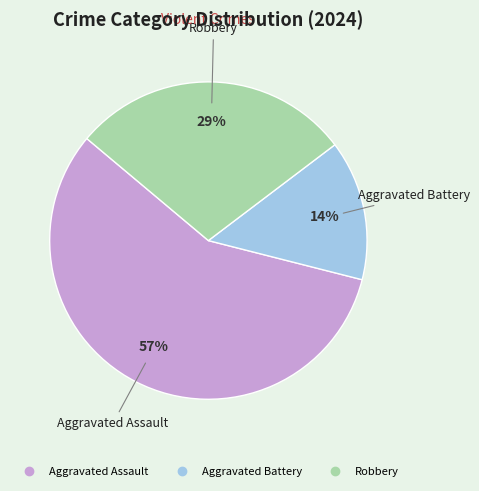

Combined, do Aggravated Battery and Robbery account for over 50%?

No